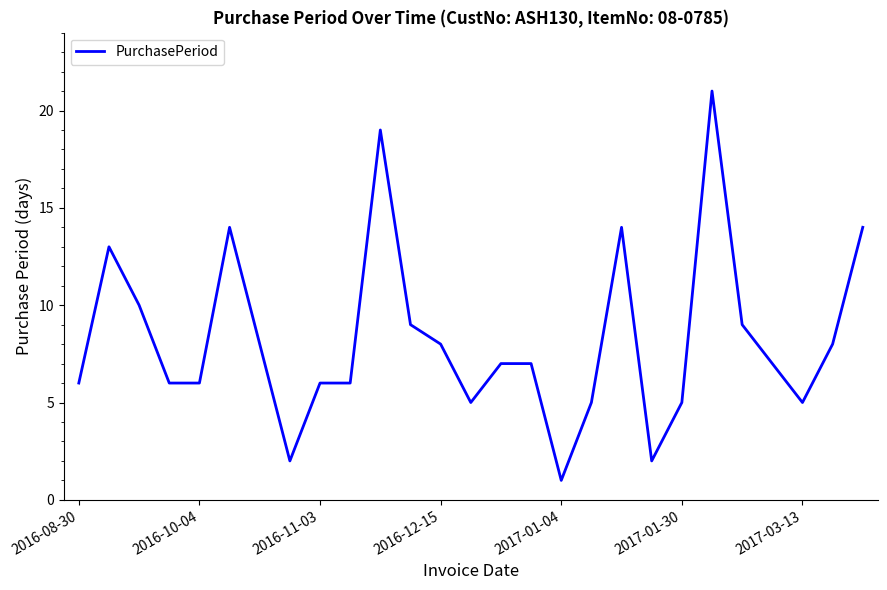

What is the average value?

8